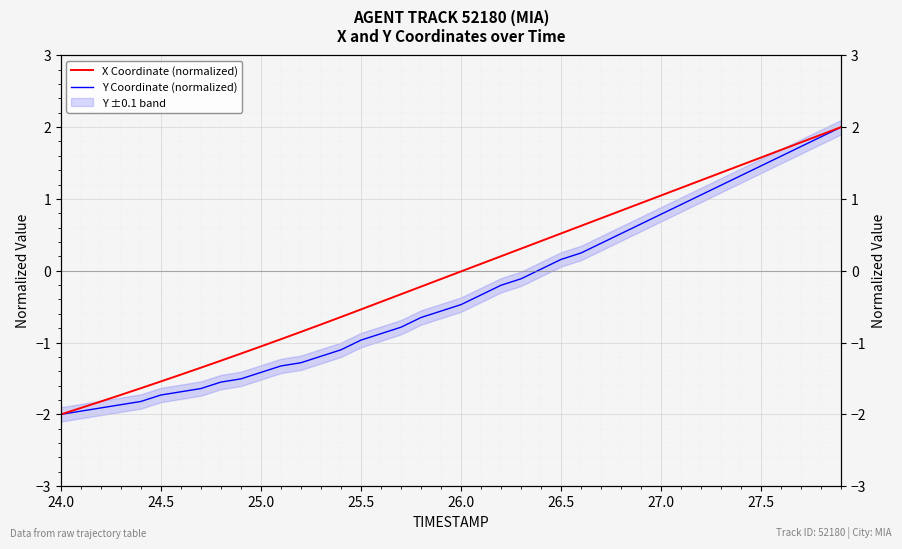

List the series in order of their peak value, highest first.

X Coordinate (normalized), Y Coordinate (normalized)